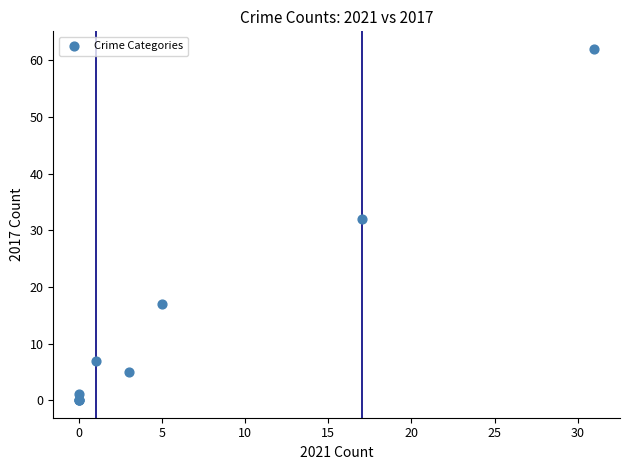

What Y value in the scatter plot is closest to 31?

32